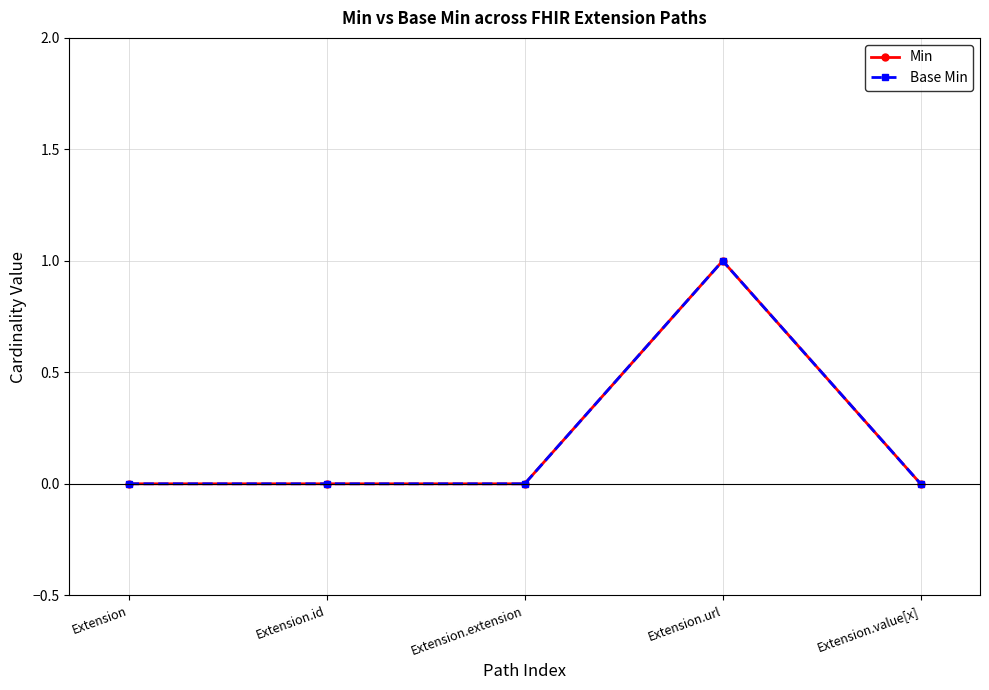

Does the chart have visible grid lines?

Yes